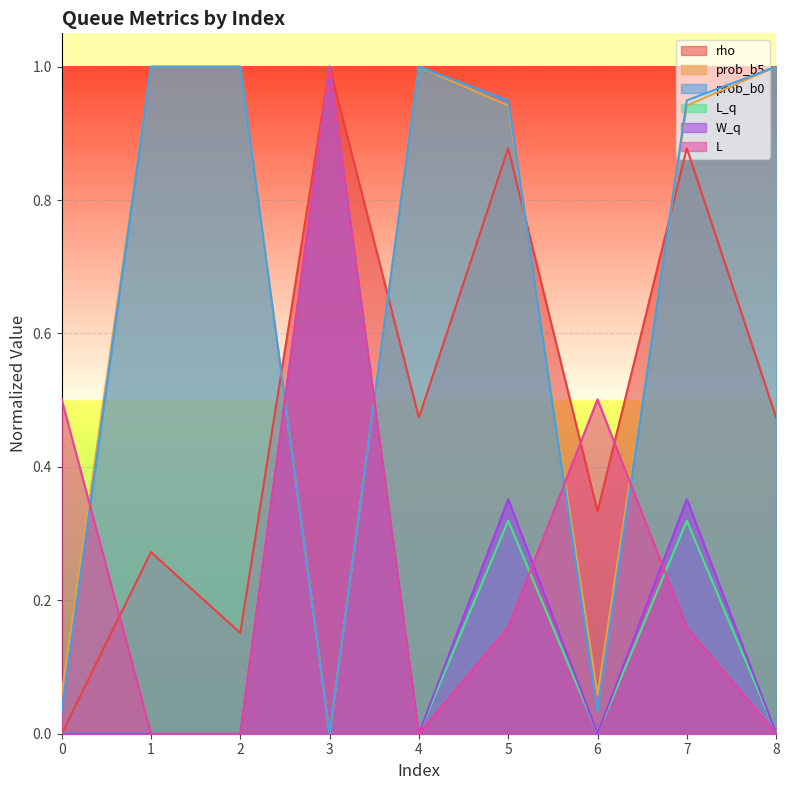

In L, how many points are lower than both neighbors (excluding endpoints)?

2